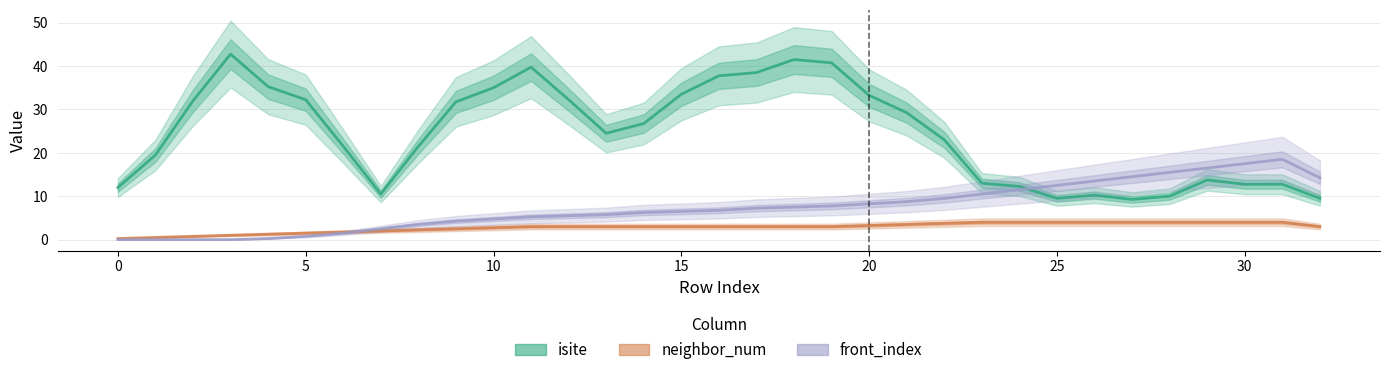

Between which two adjacent categories do front_index and isite first intersect?

24 and 25